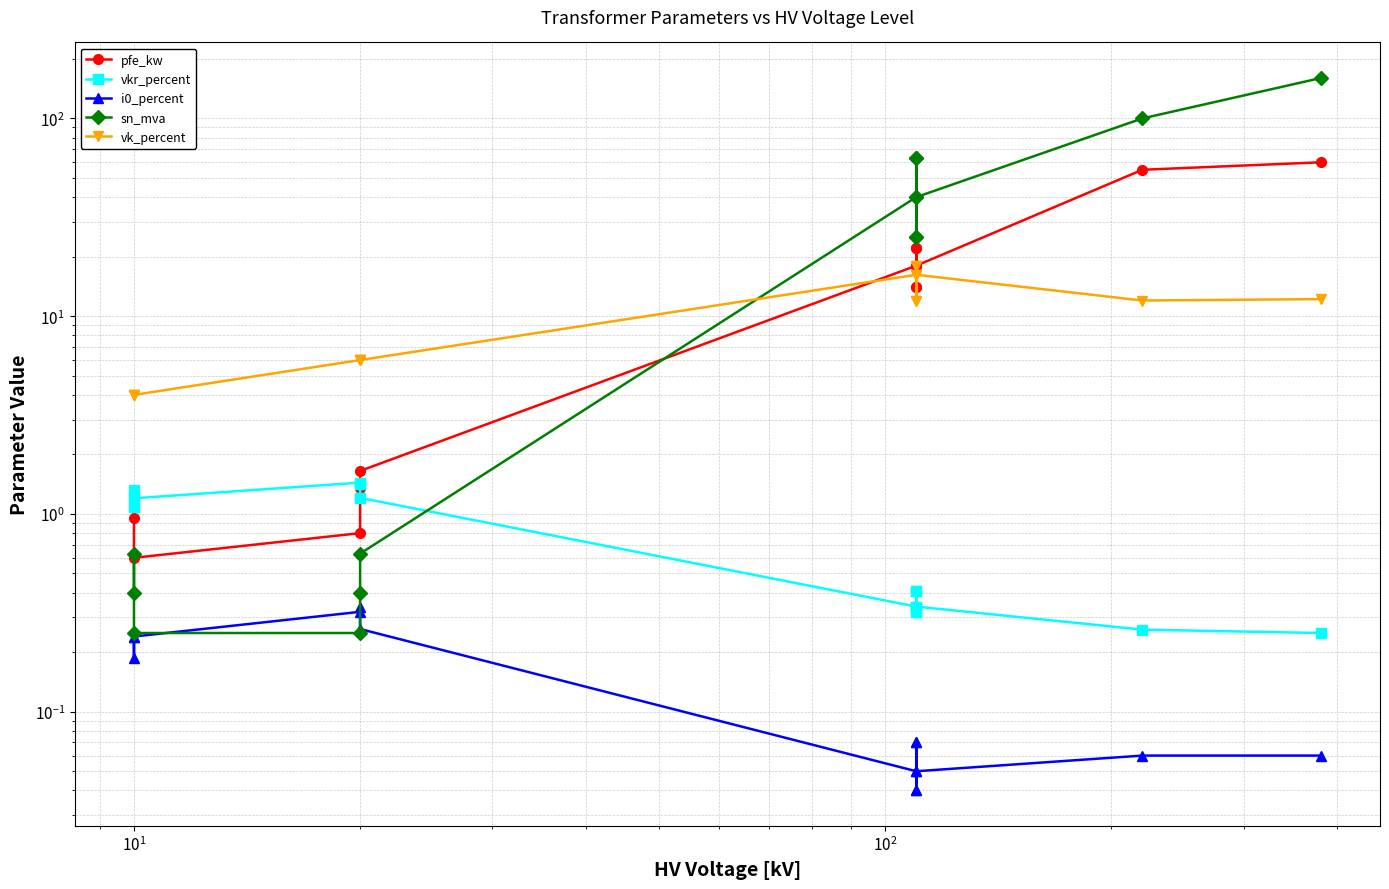

After their last crossing, which series has the higher values: i0_percent or sn_mva?

sn_mva